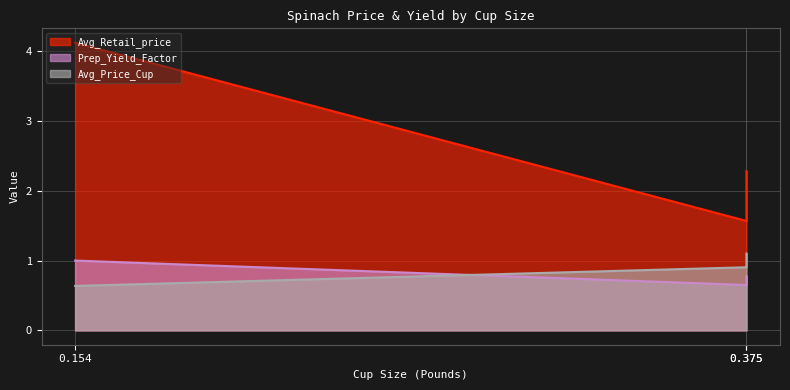

Between 0.154 and 0.375, which is larger?

0.154